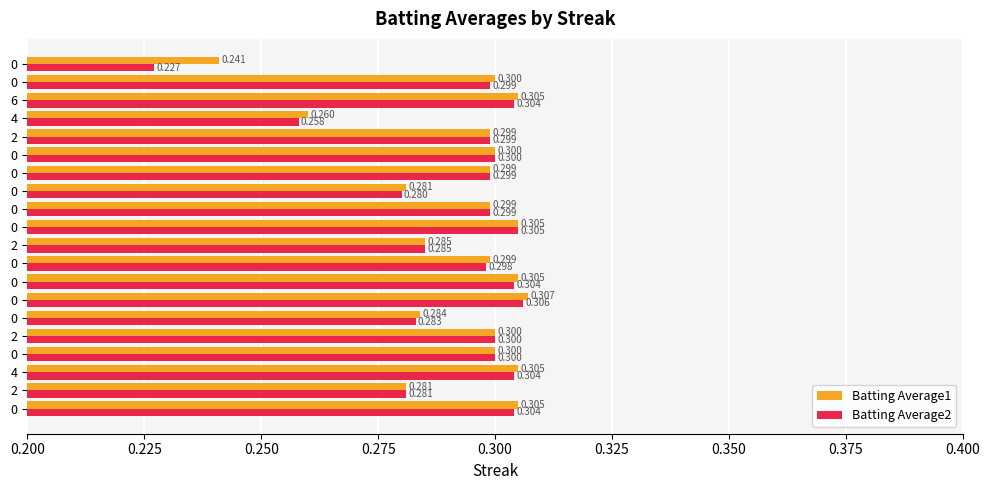

How many data points does each series have?

20